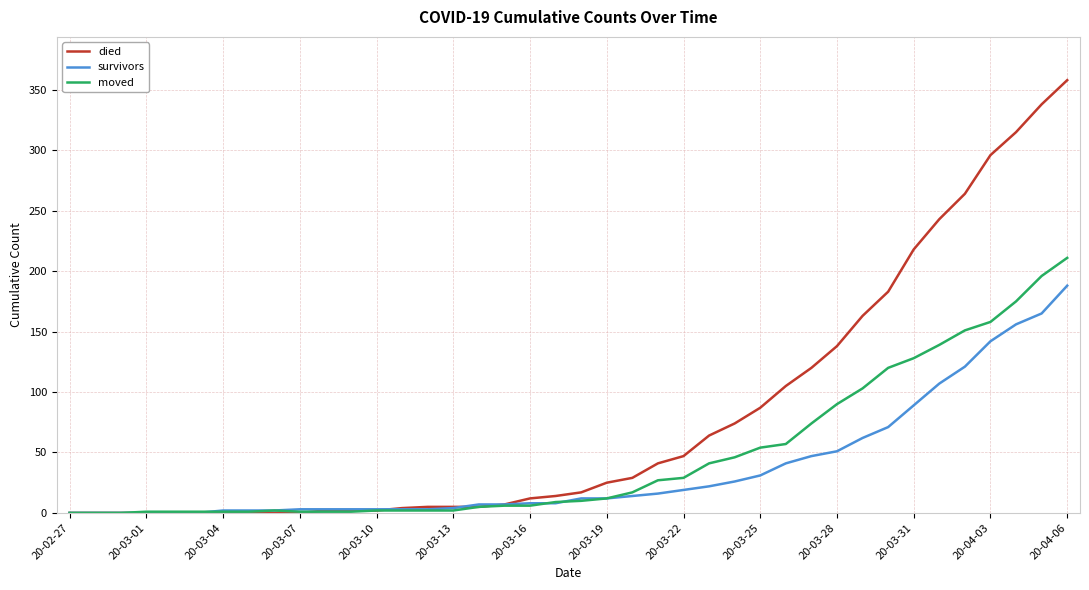

What is the maximum value for moved?

211